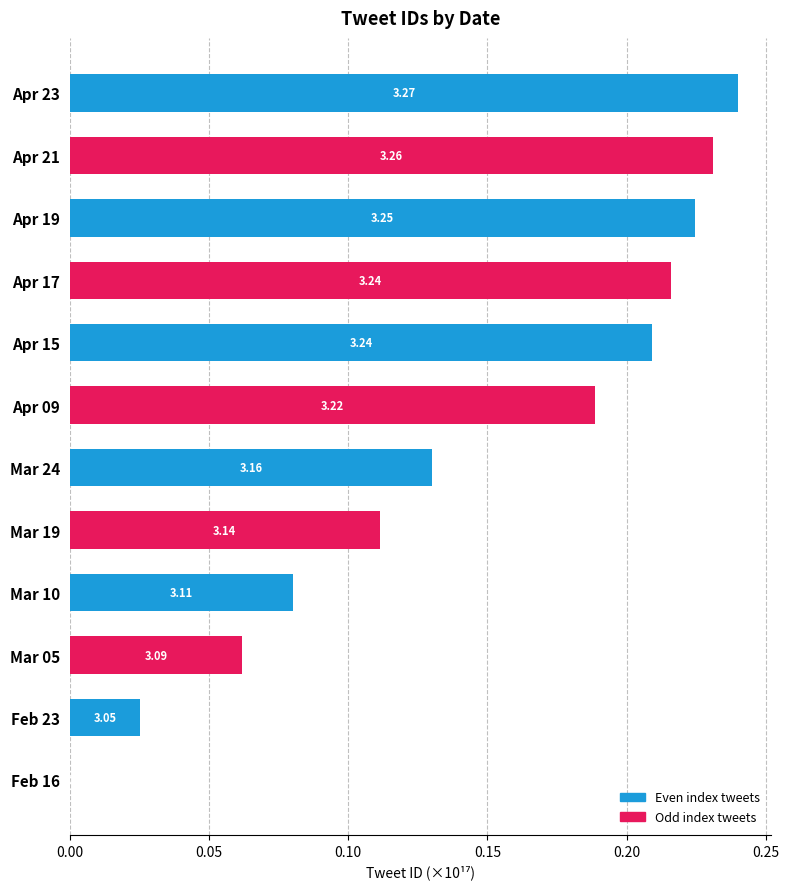

What is the average value?

0.1